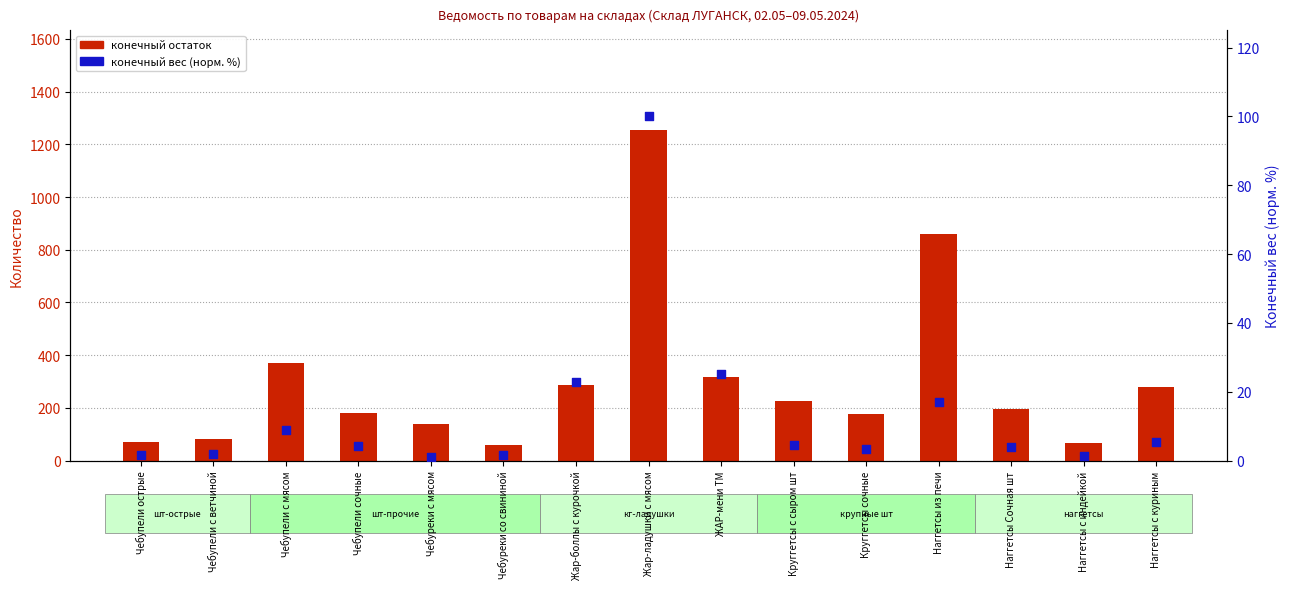

Is the value of конечный остаток at Чебупели острые greater than the value of конечный вес (норм.%) at Чебуреки со свининой?

Yes